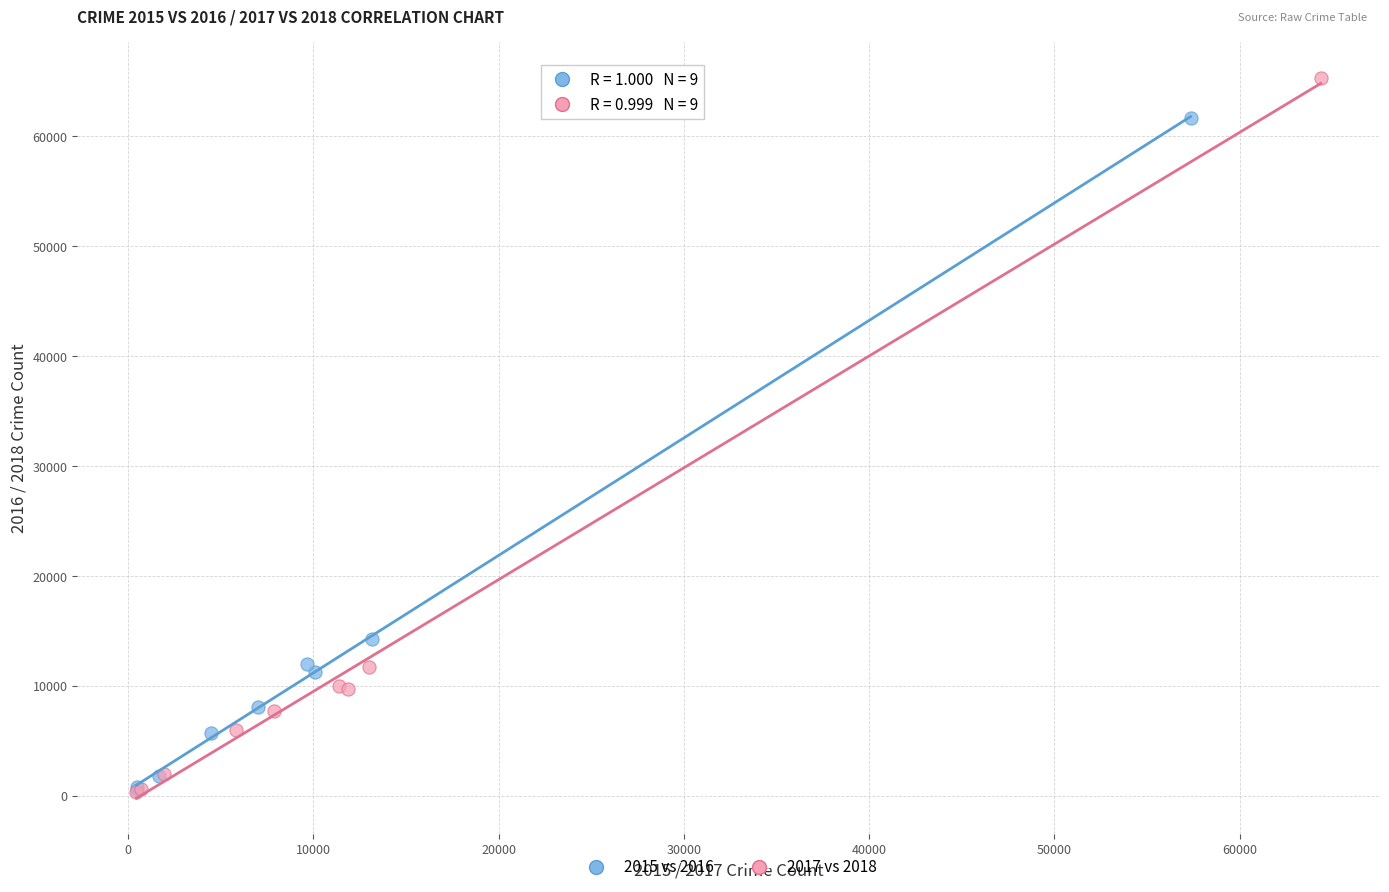

Which series has the widest spread of Y values?

2017 vs 2018